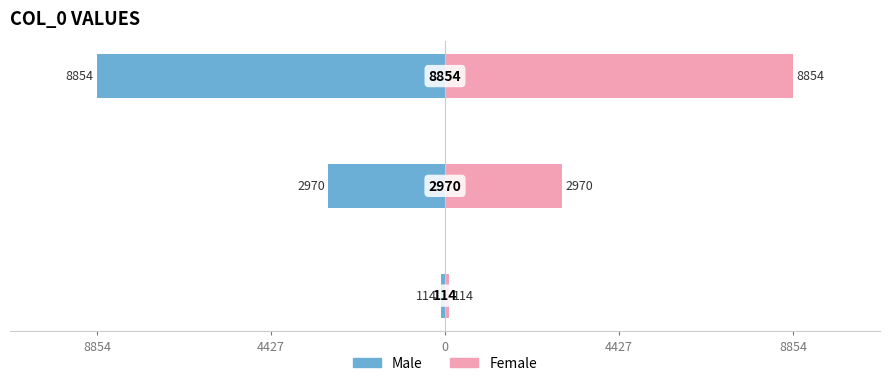

The Female series shows 56 at 8854. True or false?

False